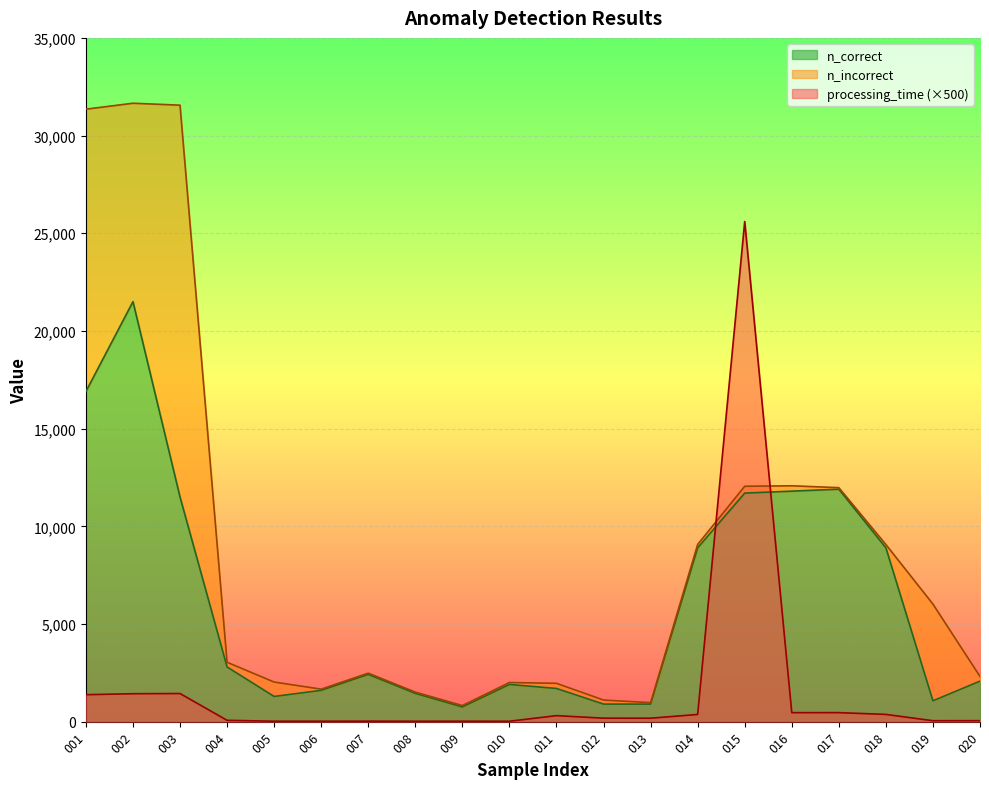

How many times do n_correct and processing_time cross each other?

2